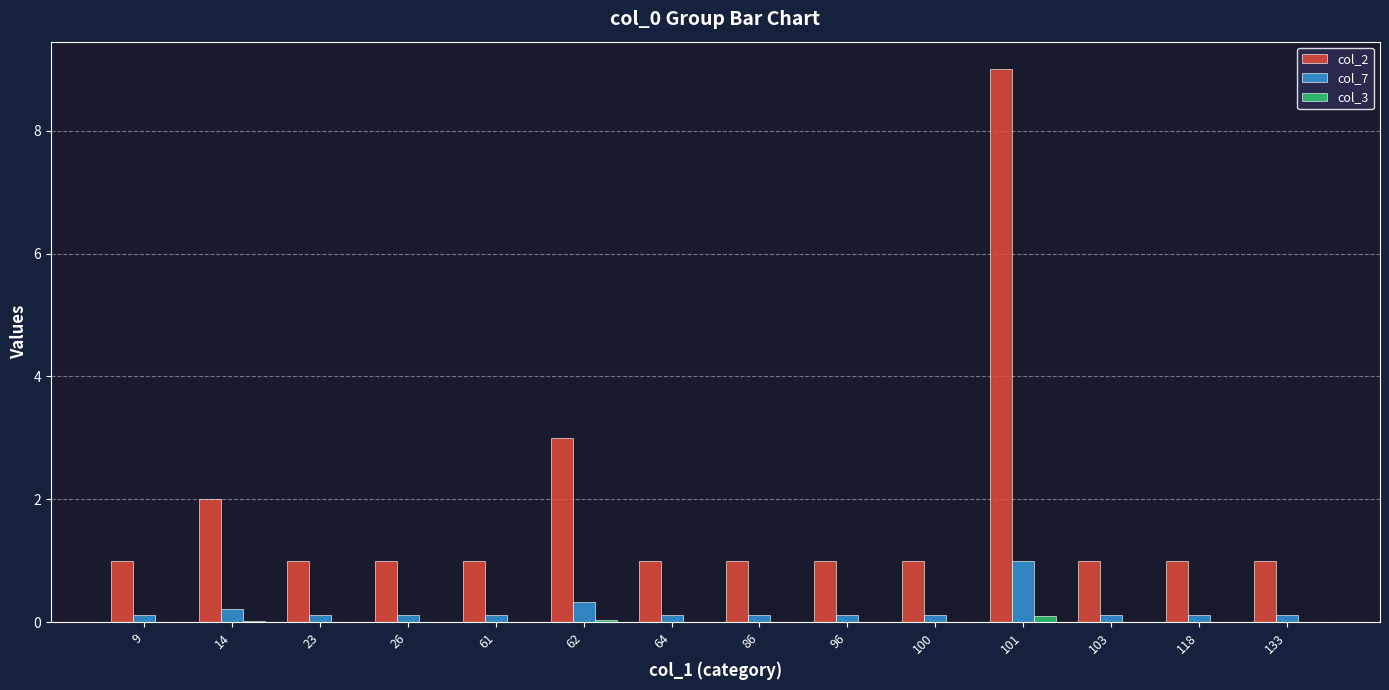

What is the sum of all col_7 values?

2.8